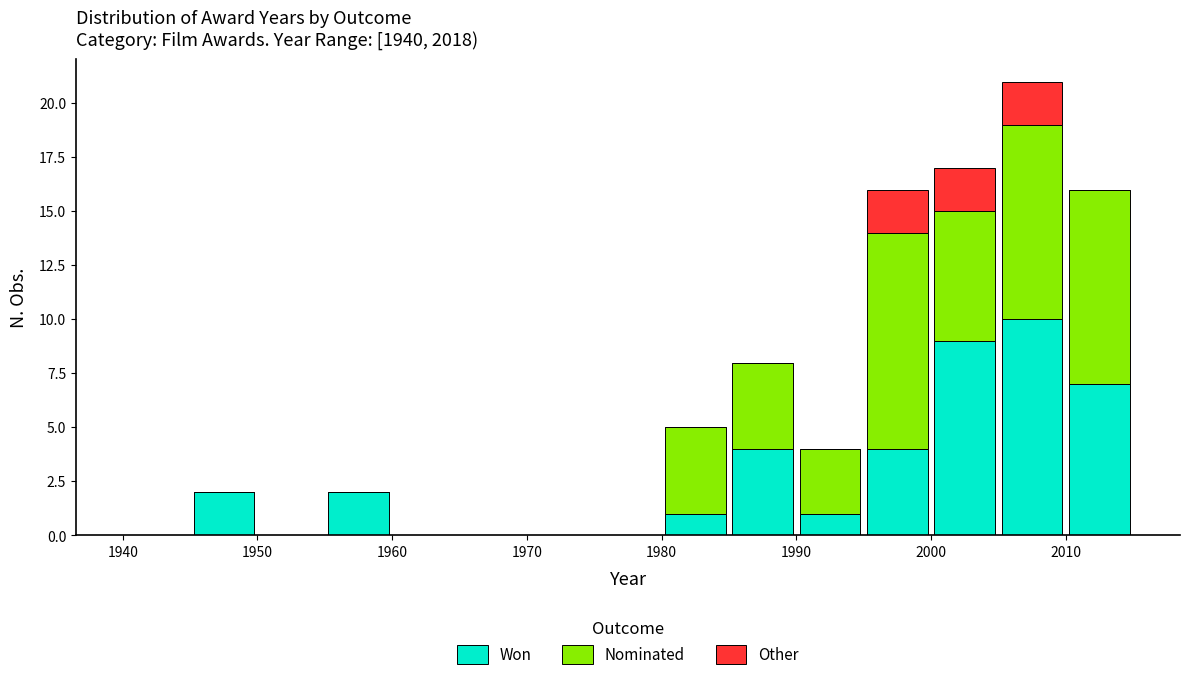

Reading left to right, transcribe this chart: for each stacked bar, give the range it covers on the x-axis and its total height. The values are not printed on the chart, so give them approximately, as read against the axis.

1940 to 1945: 0
1945 to 1950: 2
1950 to 1955: 0
1955 to 1960: 2
1960 to 1965: 0
1965 to 1970: 0
1970 to 1975: 0
1975 to 1980: 0
1980 to 1985: 5
1985 to 1990: 8
1990 to 1995: 4
1995 to 2000: 16
2000 to 2005: 17
2005 to 2010: 21
2010 to 2015: 16